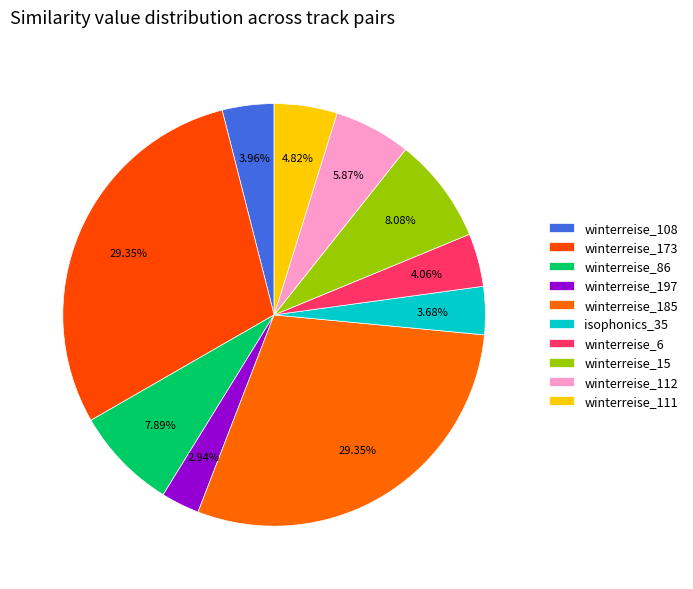

What portion of the pie excludes winterreise_86?

92.1%